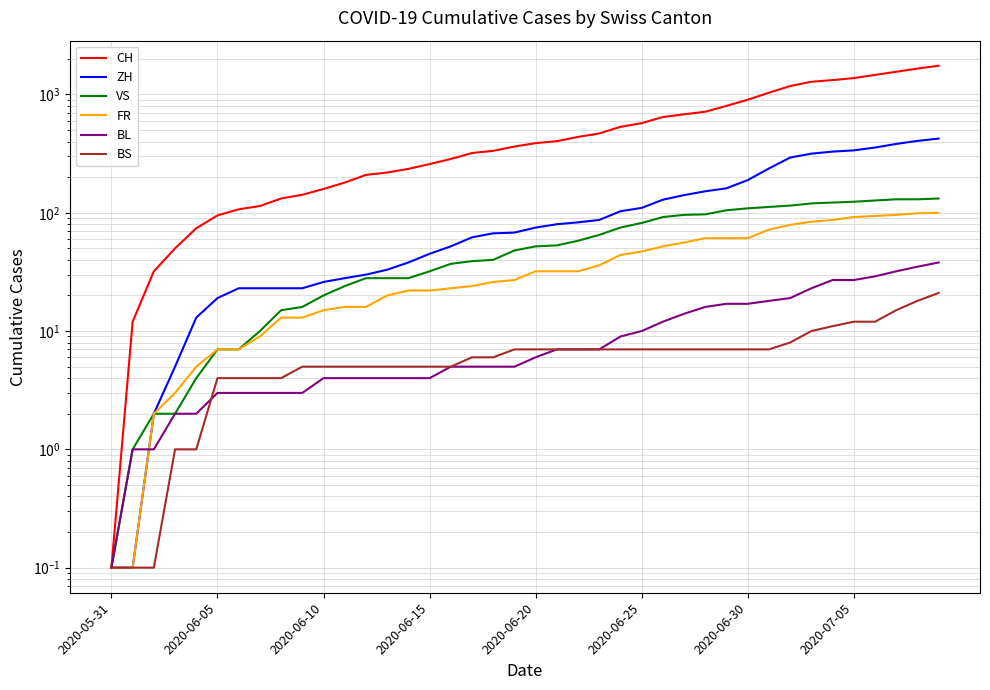

What is the sum of the CH values at 26 and 8?

777.0